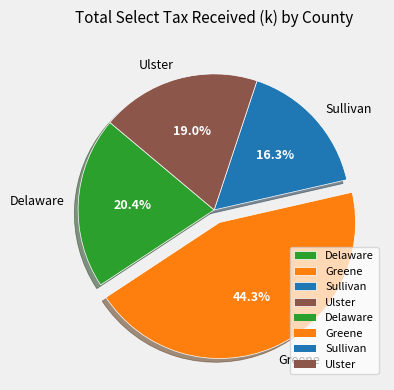

Rank the categories by value from highest to lowest.

Greene, Delaware, Ulster, Sullivan